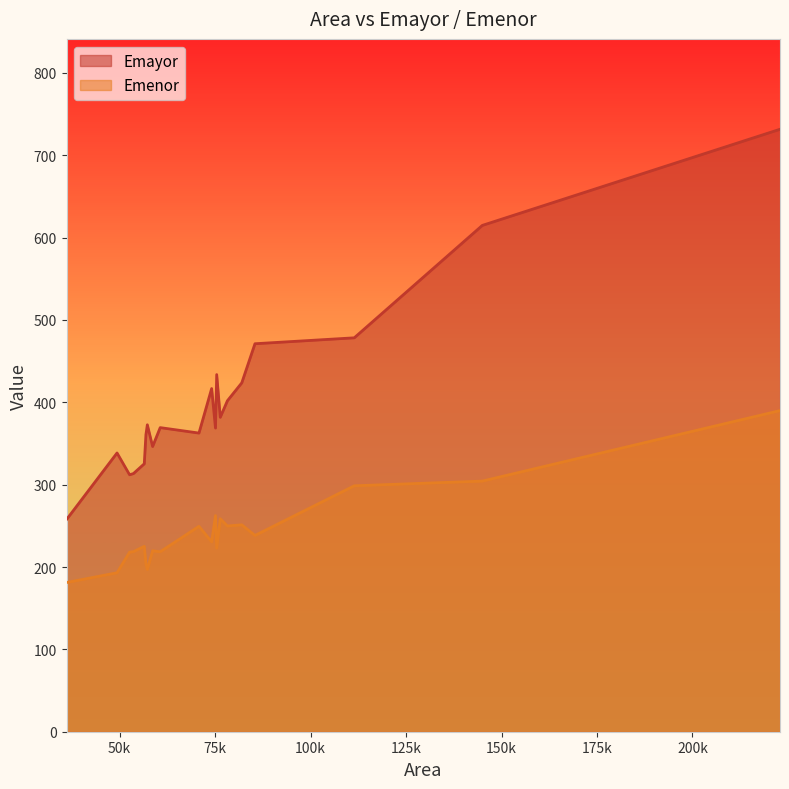

Reading left to right, transcribe all the data shown in this chart.

Emayor: 222915=731.6	85449=471.1	56903=360.8	58650=346.3	36113=257.6	60640=369.3	56469=325.3	75431=433.7	75114=368.7	70788=362.7	144973=614.8	49336=338.5	74109=416.7	53633=313.5	81998=423.6	111450=478.3	52623=312.0	57271=372.7	76364=381.8	78240=401.9
Emenor: 222915=389.9	85449=238.3	56903=204.0	58650=219.7	36113=181.2	60640=218.5	56469=225.1	75431=223.0	75114=262.5	70788=249.4	144973=304.3	49336=193.0	74109=230.6	53633=218.7	81998=251.2	111450=298.6	52623=218.0	57271=197.0	76364=258.6	78240=249.8